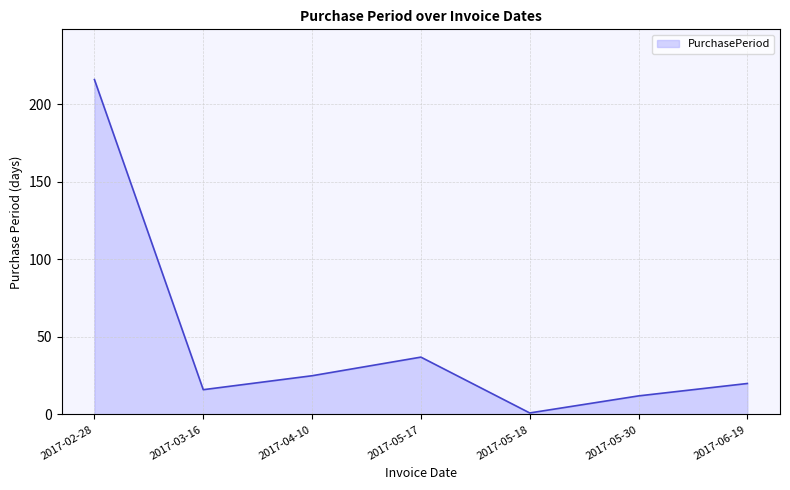

Rank the categories by value from lowest to highest.

2017-05-18, 2017-05-30, 2017-03-16, 2017-06-19, 2017-04-10, 2017-05-17, 2017-02-28